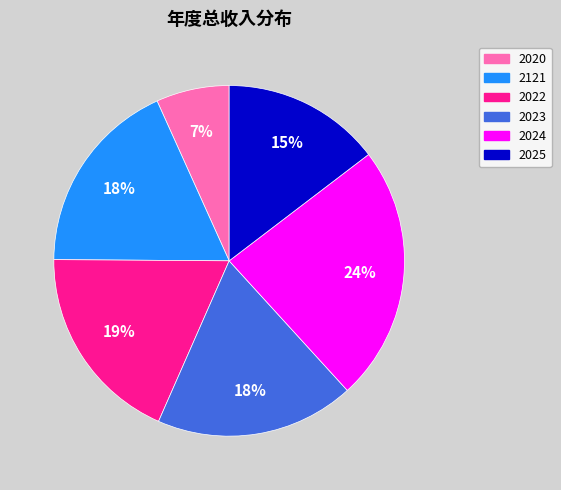

Which slice is the largest?

2024